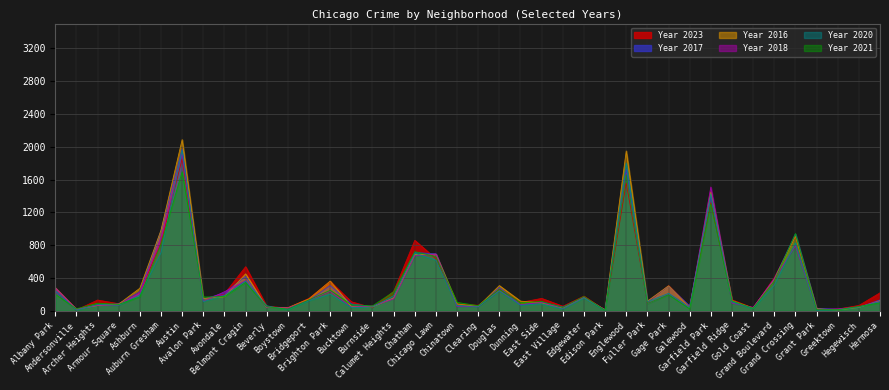

What is the minimum value for 2016?

11